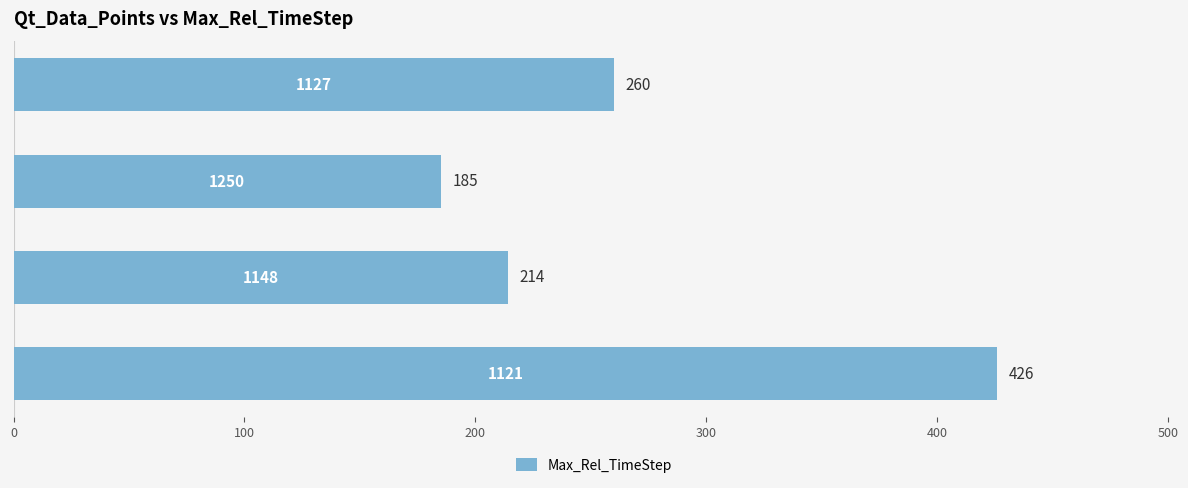

Reading top to bottom, list all the values displayed in this chart.

260	185	214	426